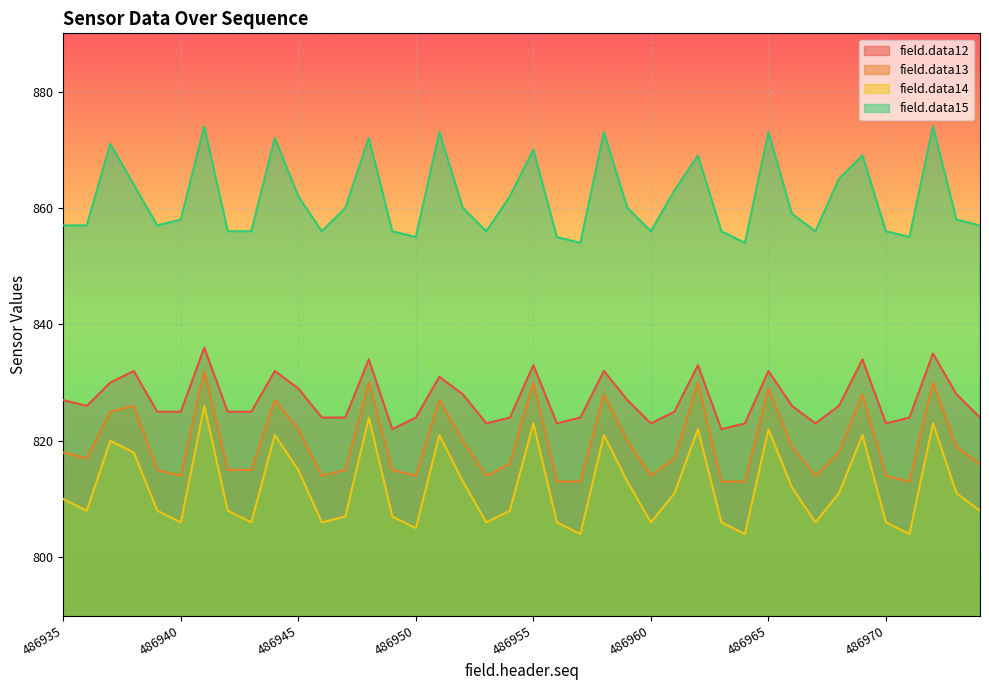

What are all the series names shown in the legend?

field.data12, field.data13, field.data14, field.data15